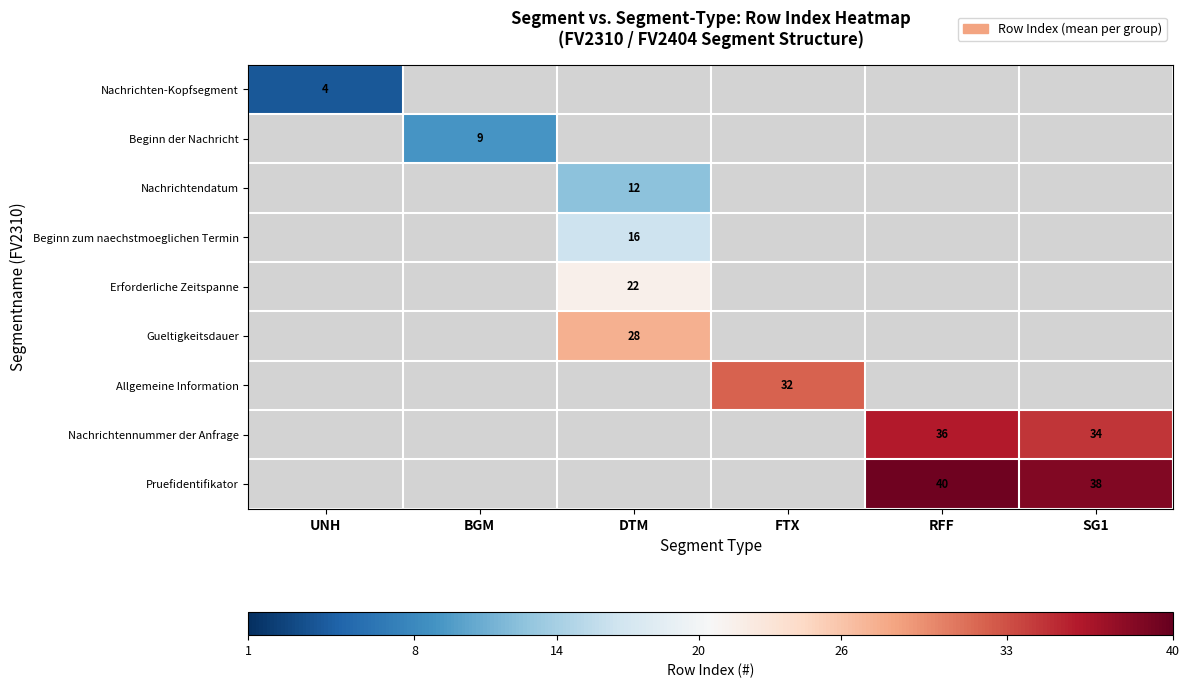

Is it true that Gueltigkeitsdauer equals 49 at DTM?

False